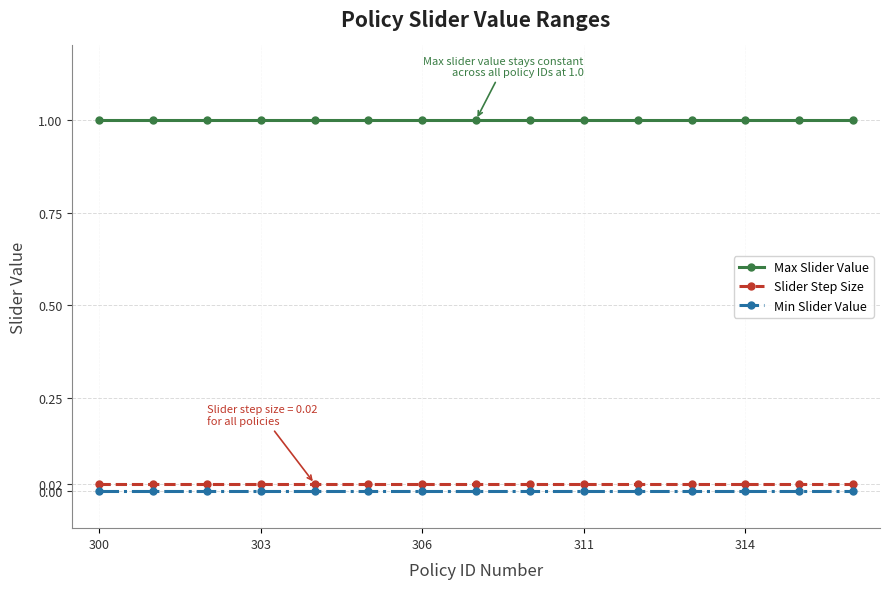

True or false: Max Slider Value and Slider Step Size intersect in this chart.

False